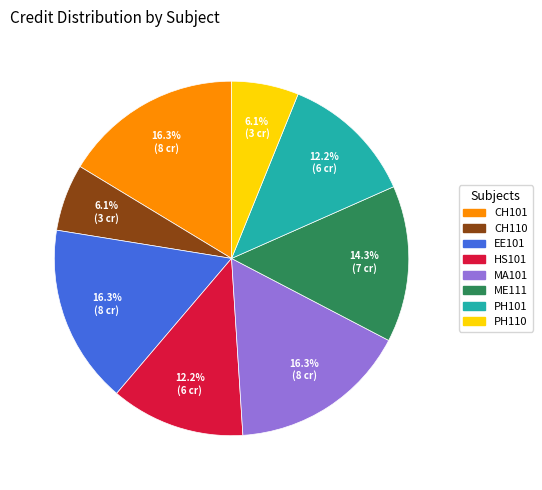

What percentage is the PH110 slice, to the nearest percent?

6%